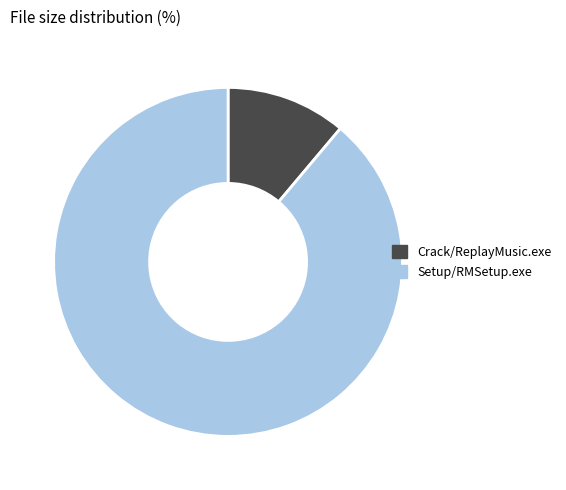

Between Setup/RMSetup.exe and Crack/ReplayMusic.exe, which is larger?

Setup/RMSetup.exe